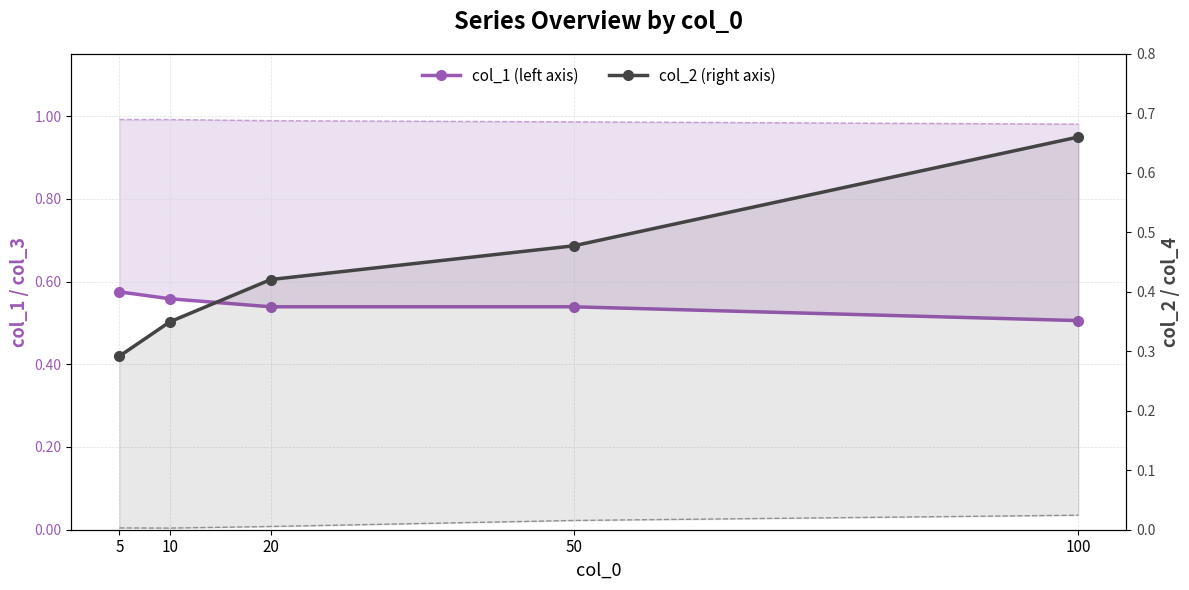

True or false: col_1 has a value of 0.4 at 5.

False